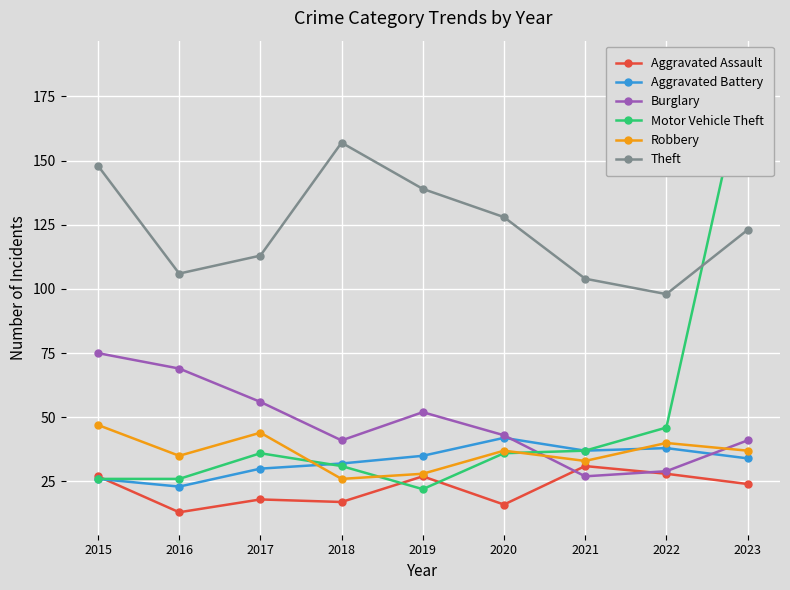

List the series in order of their peak value, highest first.

Motor Vehicle Theft, Theft, Burglary, Robbery, Aggravated Battery, Aggravated Assault